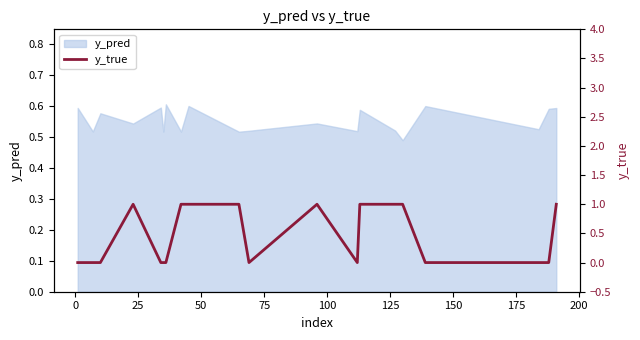

True or false: there are more than 0 points higher than both neighbors.

True